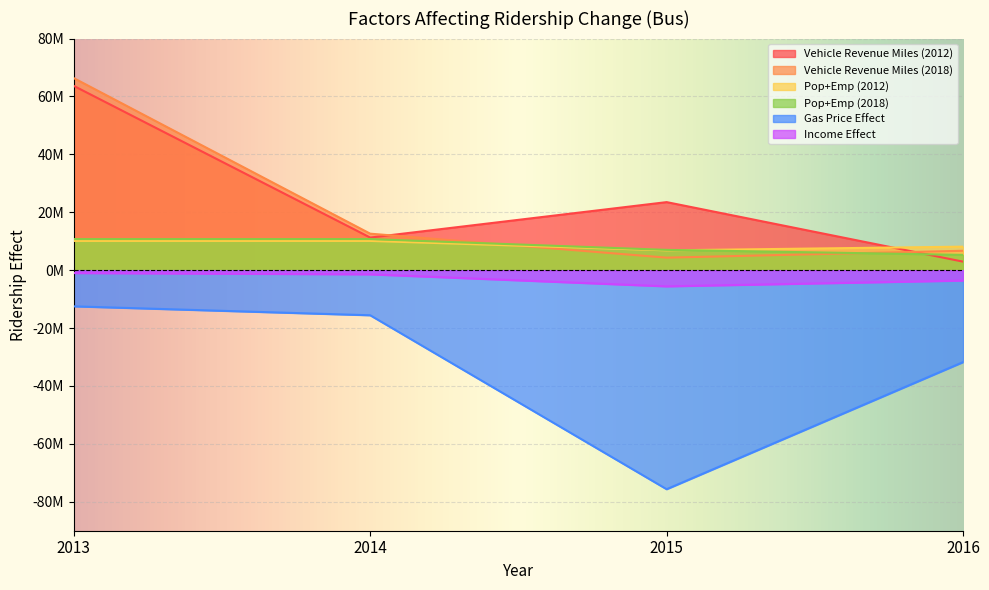

Which category has the lowest value in the Pop+Emp (2018) series?

2016